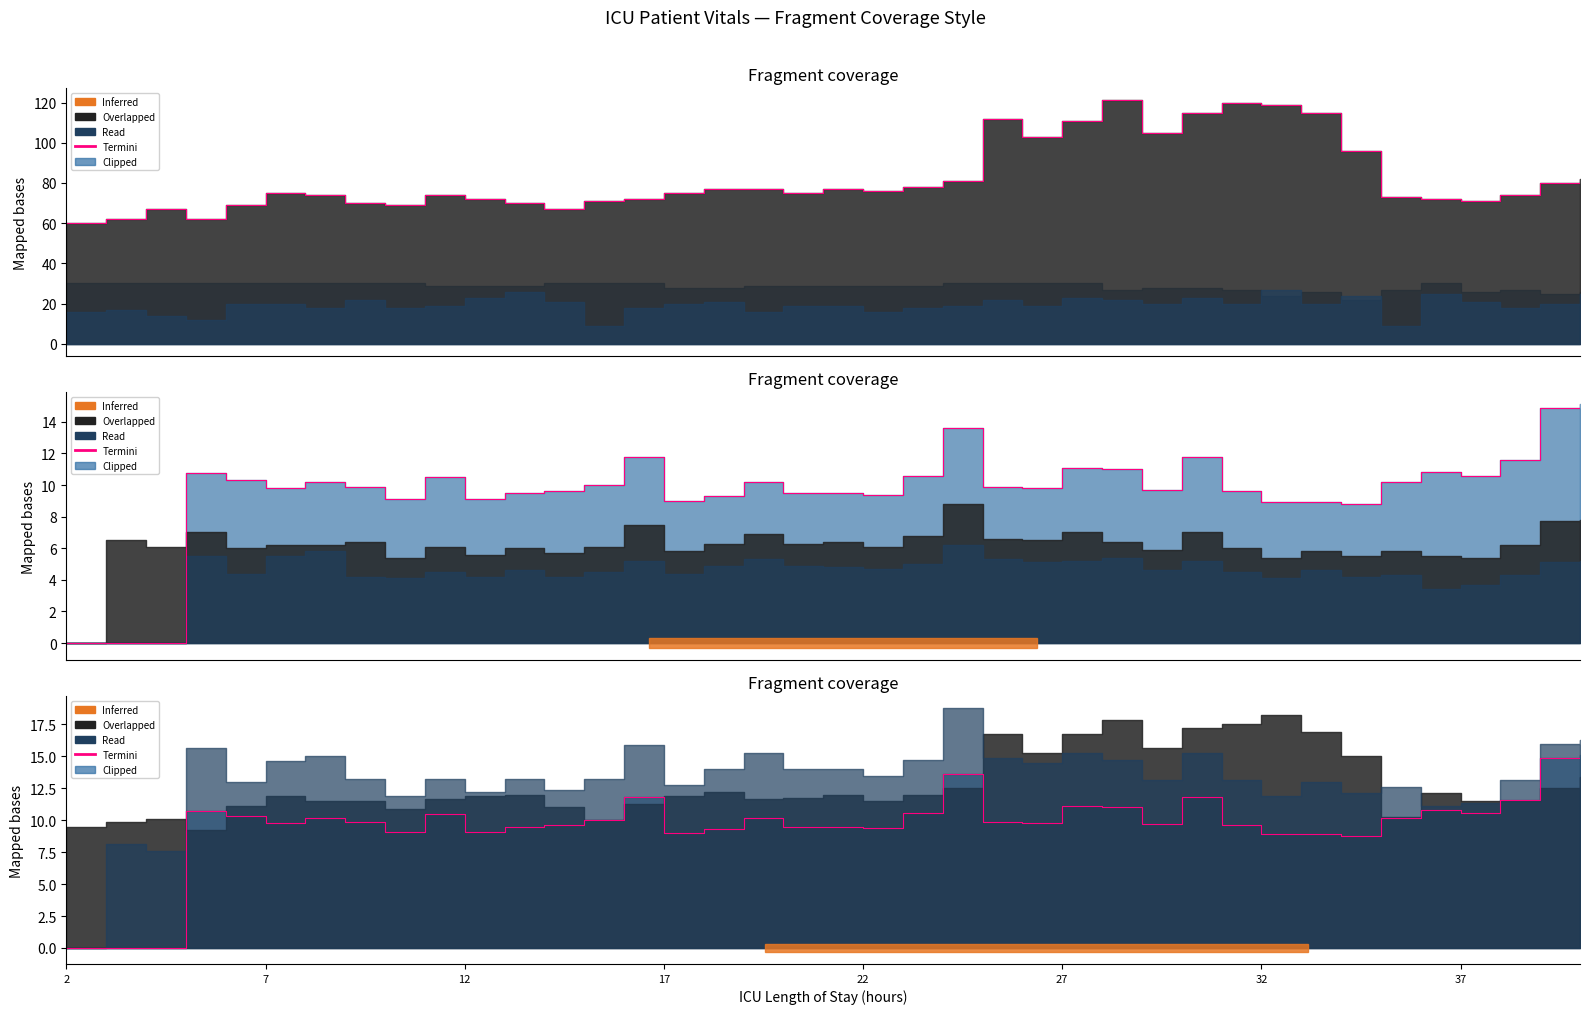

Approximately how many times larger is the value at 37 compared to 31?

1.1